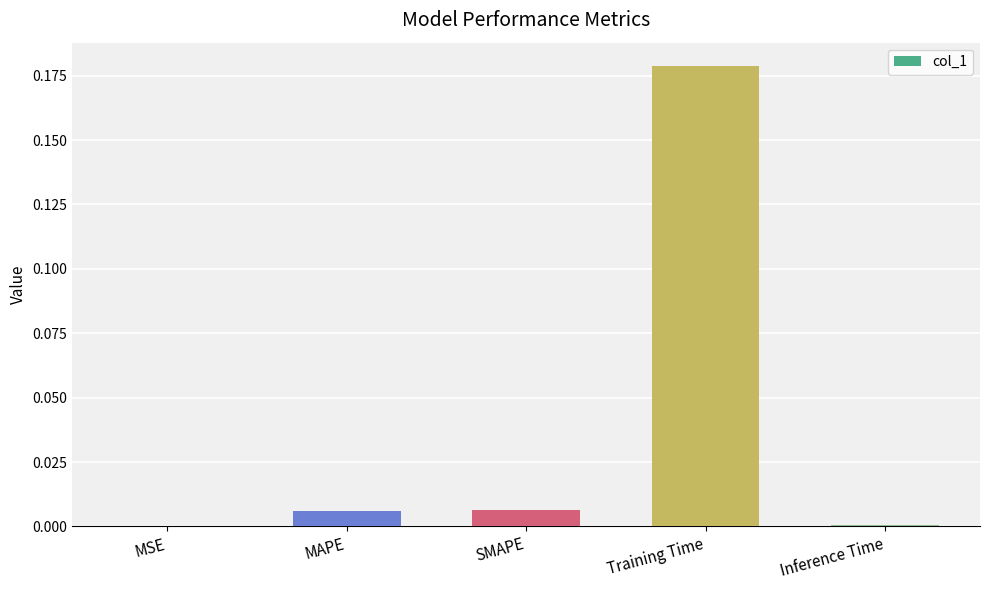

At which category does the chart reach its peak across all series?

Training Time